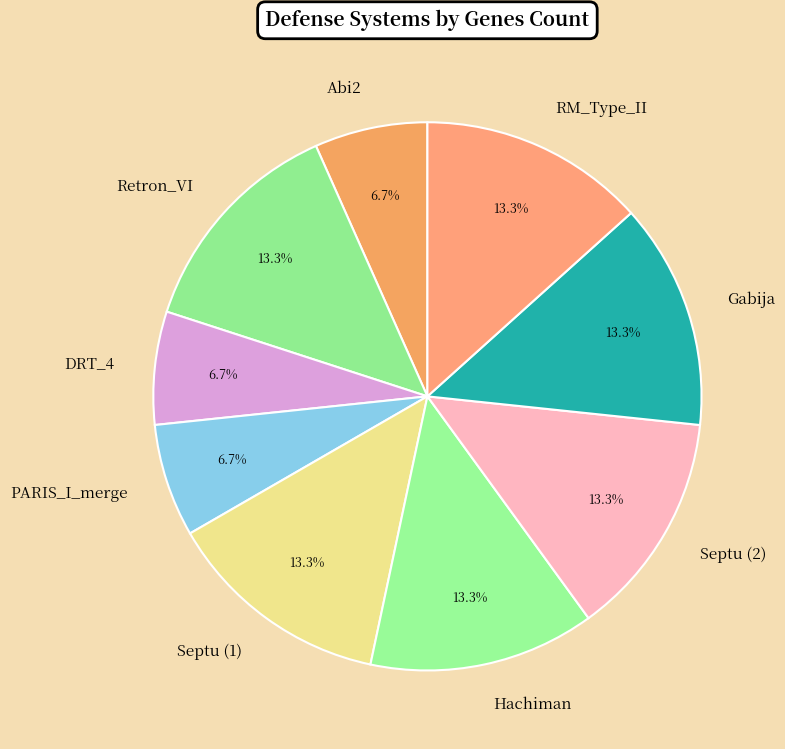

Is it true that Septu (2) is 1% of the pie?

False